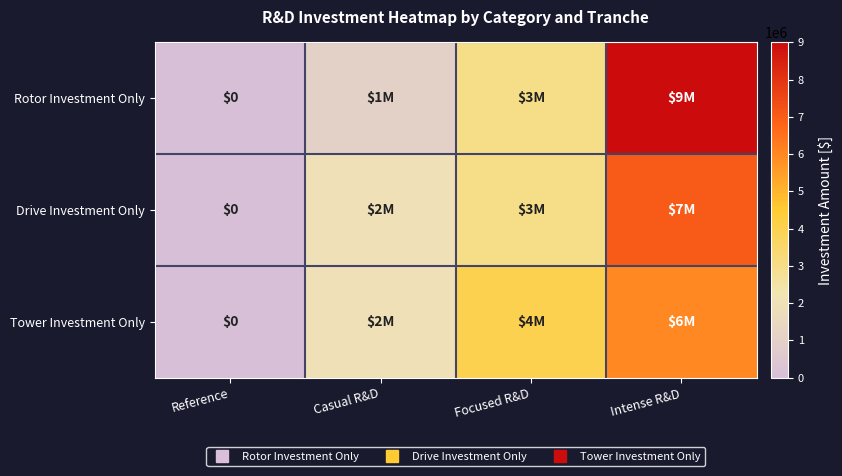

Which series has the largest range (max minus min)?

Rotor Investment Only